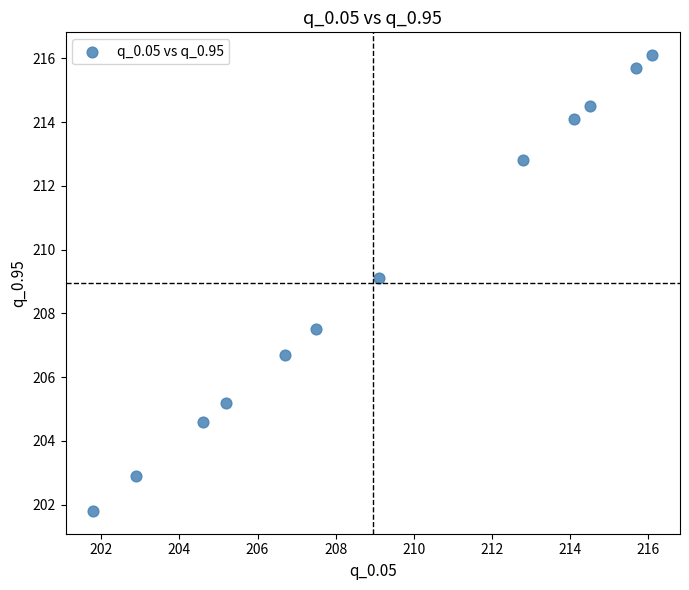

What is the range of X values (max minus min)?

14.3